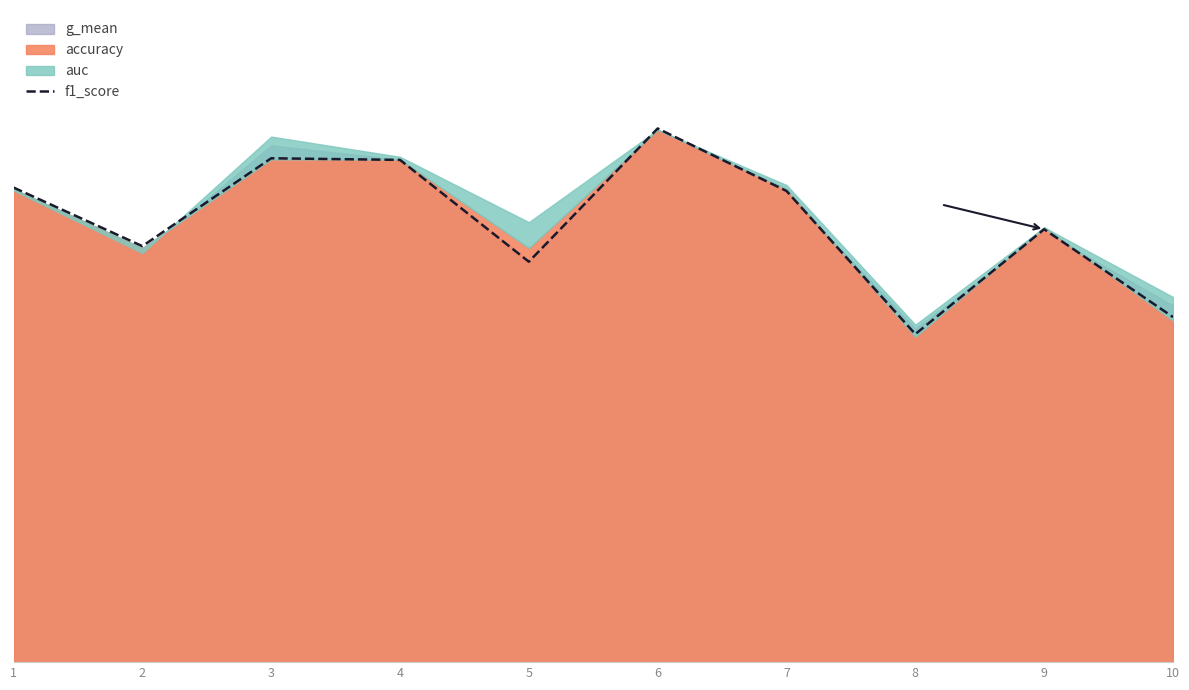

What is the greatest value displayed?

0.9